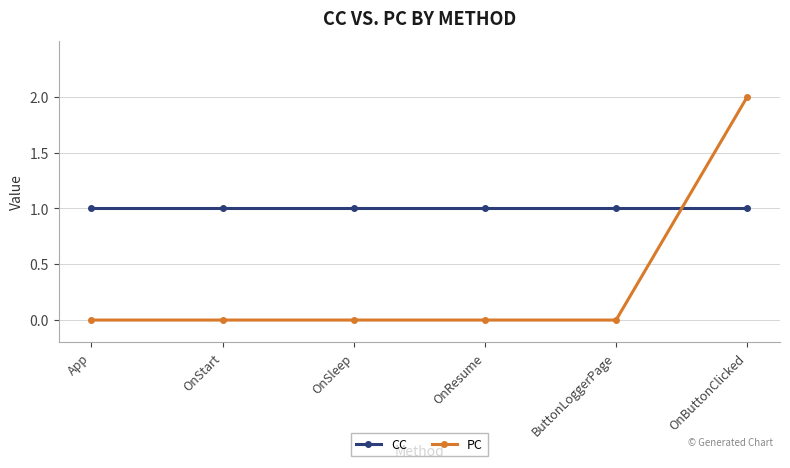

Where do CC and PC first cross each other?

ButtonLoggerPage and OnButtonClicked